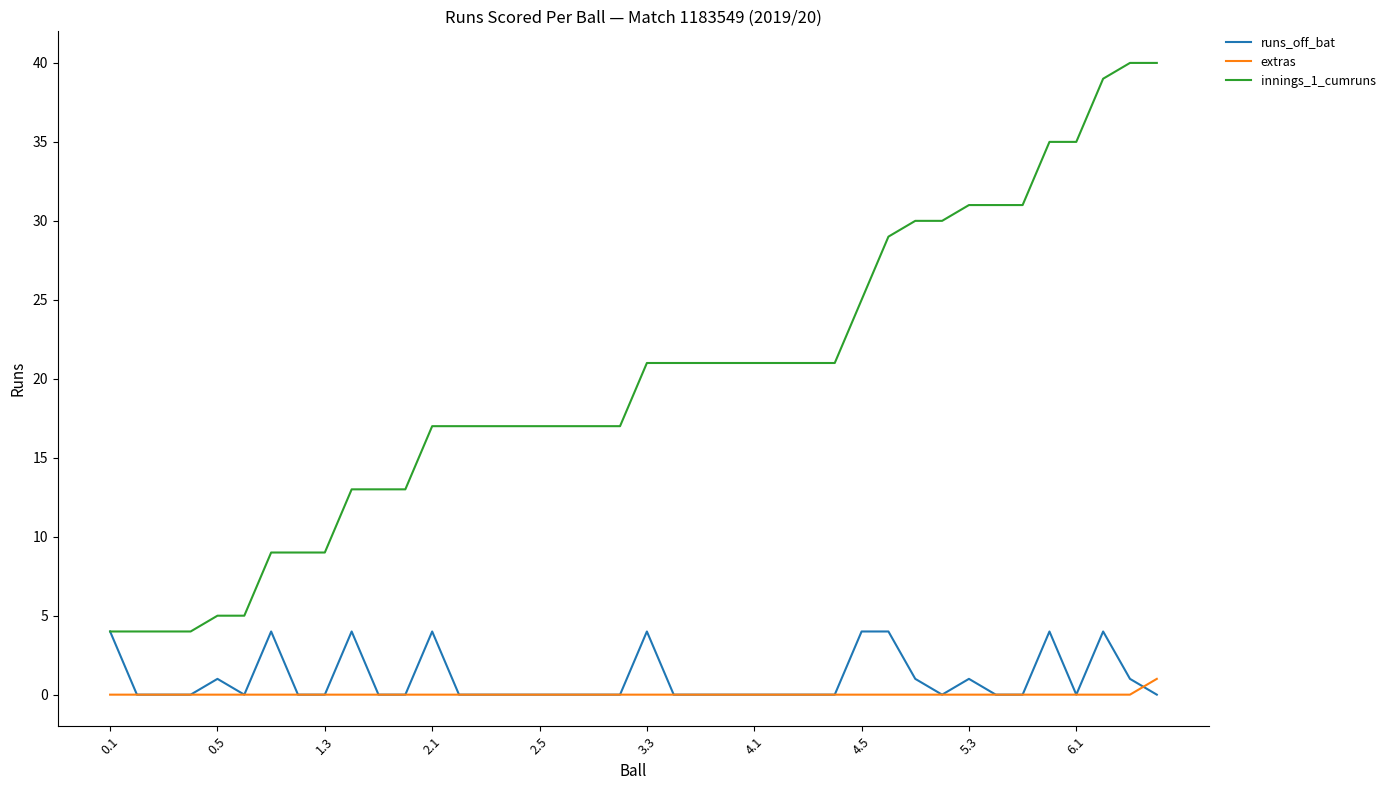

Rank the series by their maximum value, from lowest to highest.

extras, runs_off_bat, innings_1_cumruns